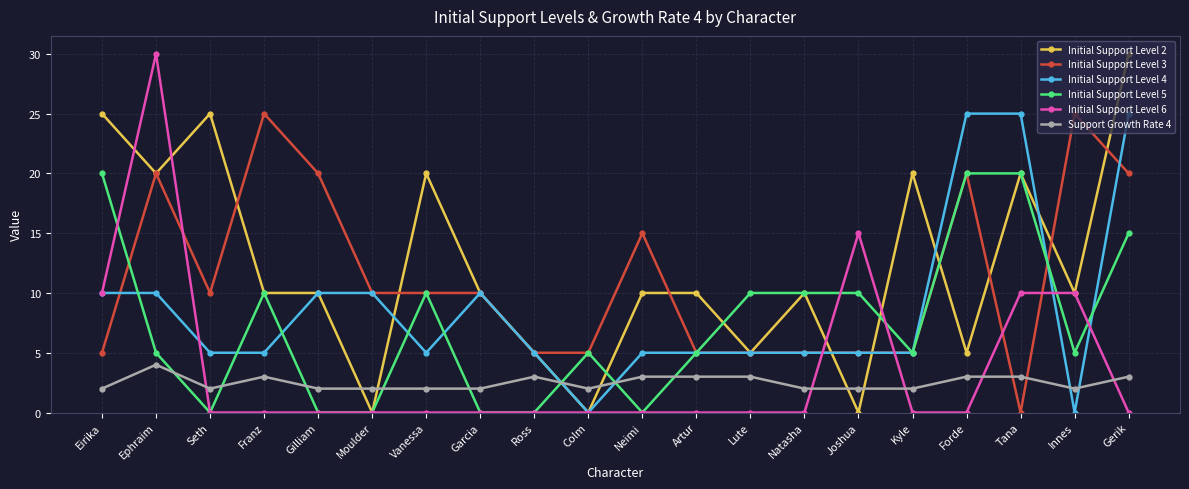

What is the value of the Initial Support Level 3 point at the 11th from the left?

15